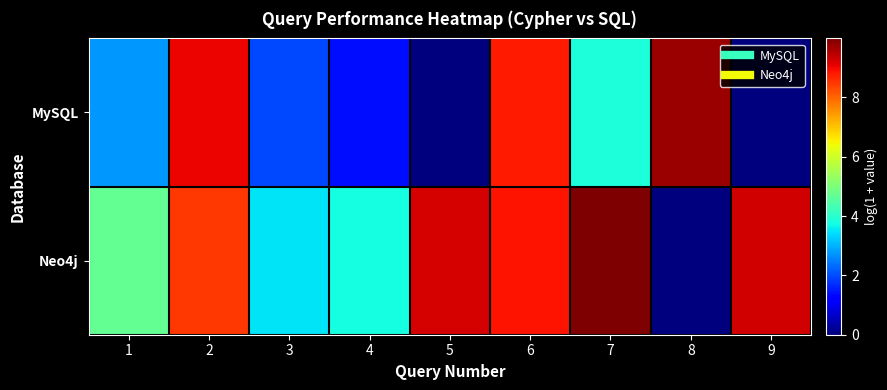

Count the number of data series in this chart.

2